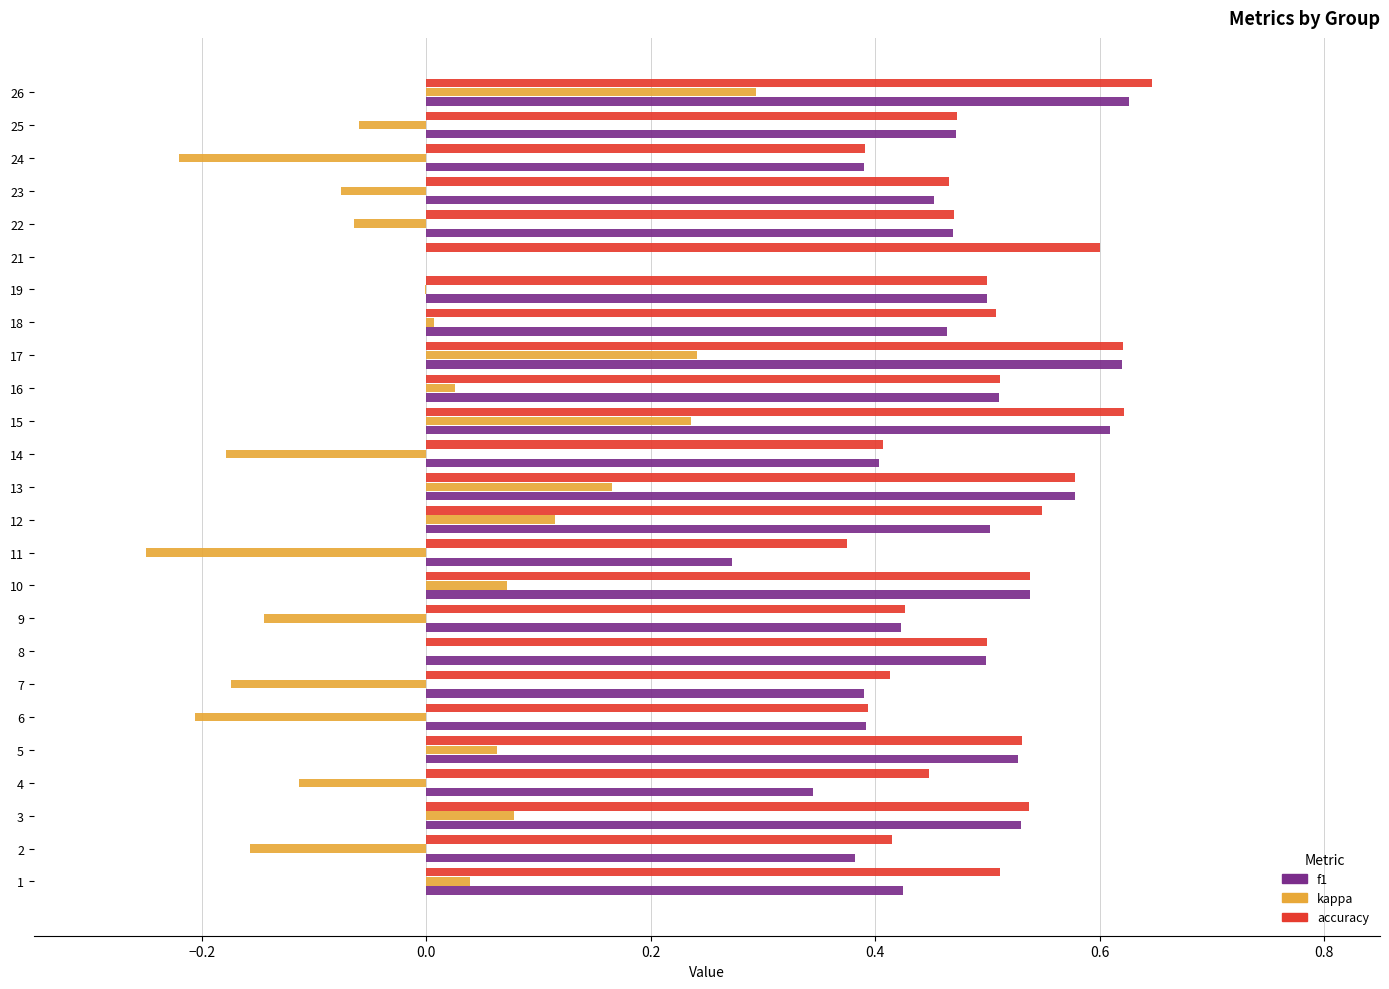

How many values in the f1 series exceed 0?

24